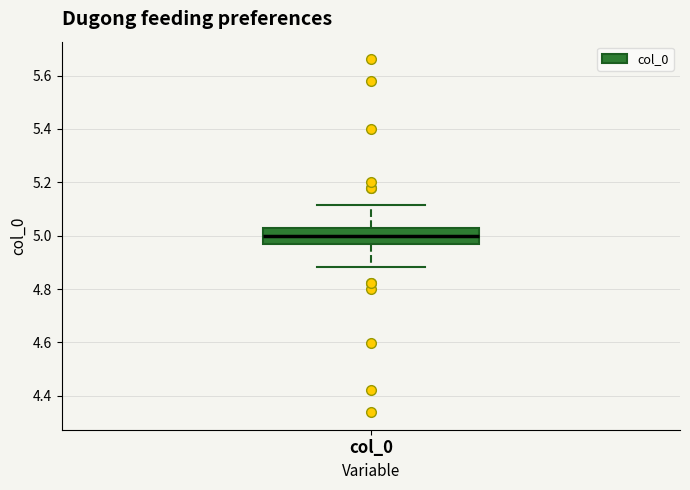

Transcribe this box plot: give where the median line is, the range the box spans, and where the two whiskers end, as read against the y-axis. The values are not printed on the chart, so give them approximately, as read against the axis.

median 5.00, box 4.96 to 5.04, whiskers 4.88 to 5.12